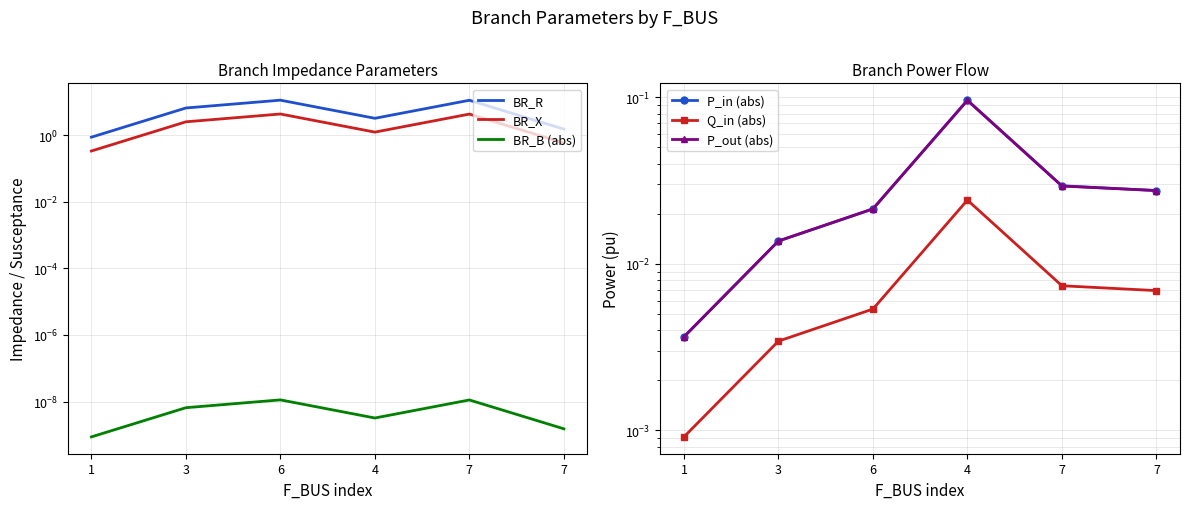

Which has a higher value, 4 or 7?

7